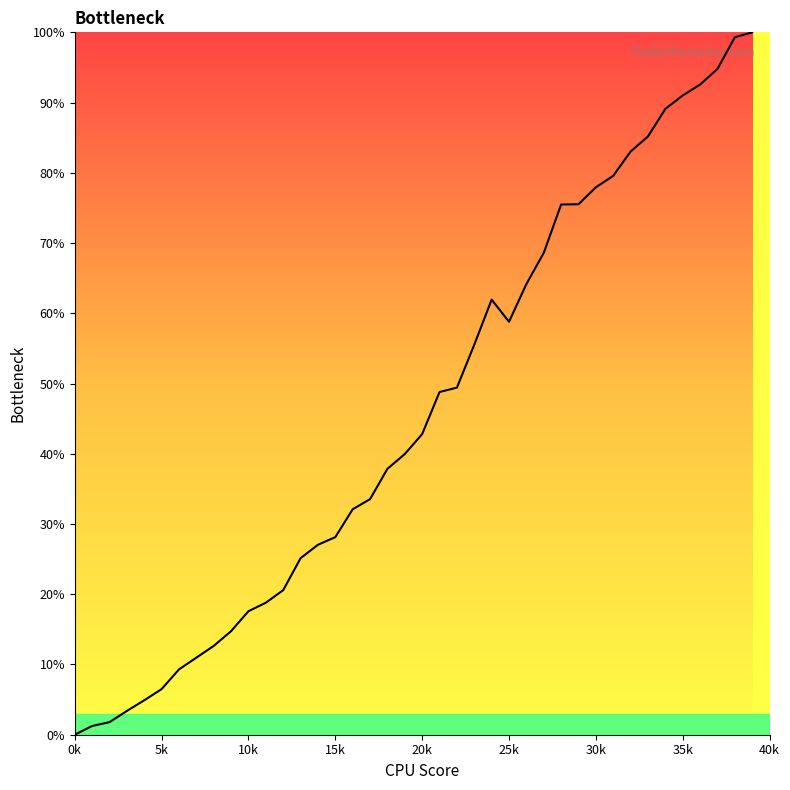

Reading left to right, what are all the values shown in this chart?

0.0	1.2	1.8	3.4	4.9	6.5	9.3	11.0	12.6	14.7	17.6	18.8	20.6	25.1	27.0	28.1	32.1	33.5	37.9	40.0	42.8	48.8	49.4	55.5	61.9	58.8	64.2	68.6	75.5	75.5	77.9	79.6	83.0	85.2	89.1	91.0	92.6	94.8	99.3	100.0